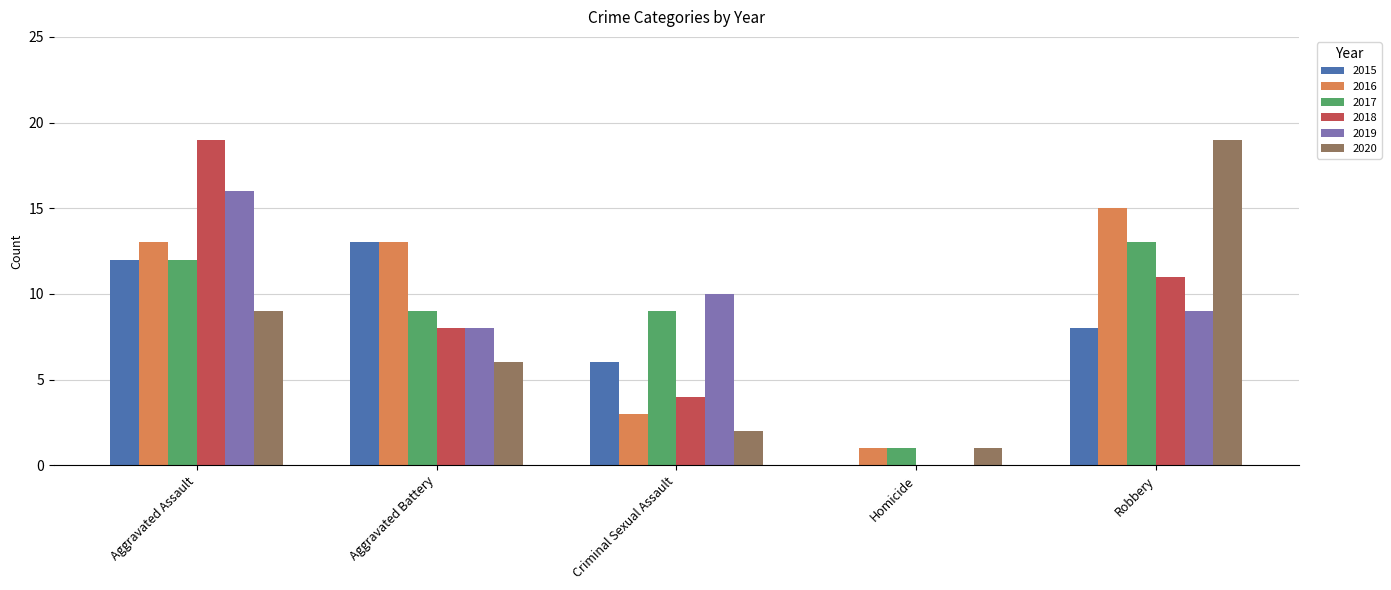

Is the value of 2016 at Aggravated Battery greater than the value of 2019 at Aggravated Assault?

No